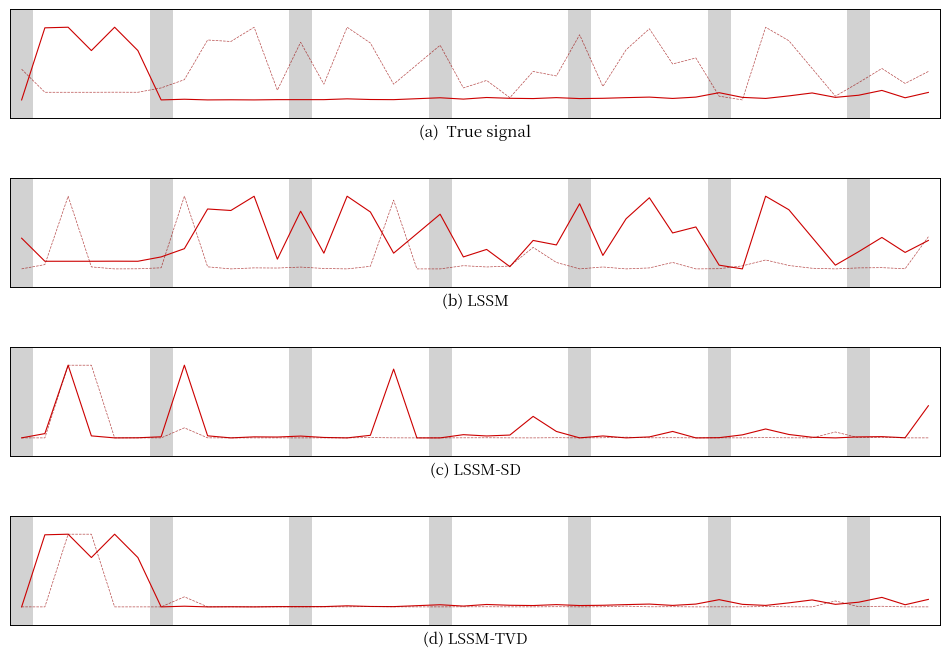

At how many categories does at least one series exceed 0?

5